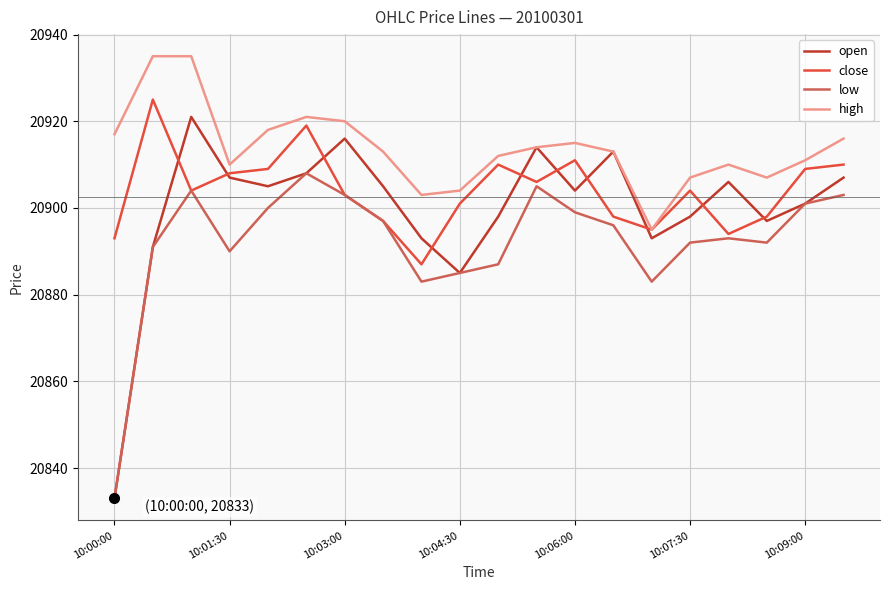

List the series in order of their overall mean, highest first.

high, close, open, low